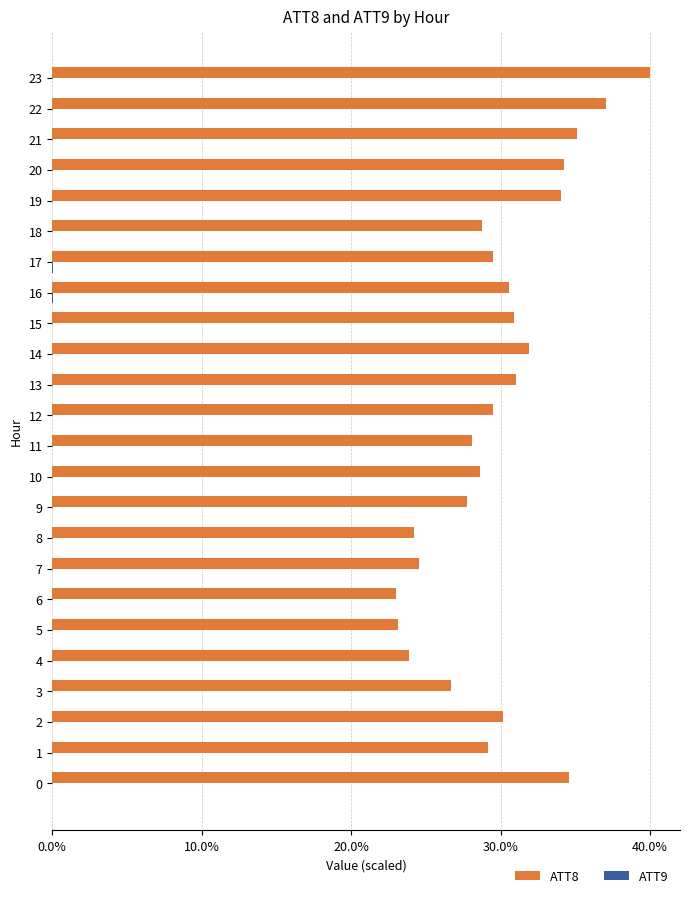

Between 0 and 2, which series saw the biggest shift?

ATT8